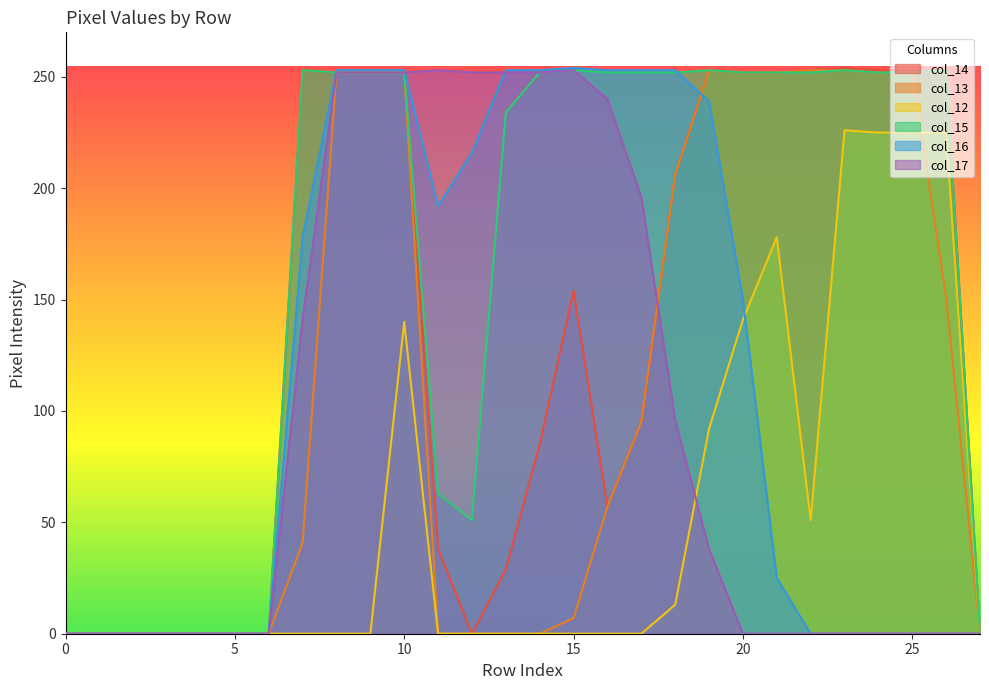

What is the difference between the maximum and minimum values in the col_12 series?

226